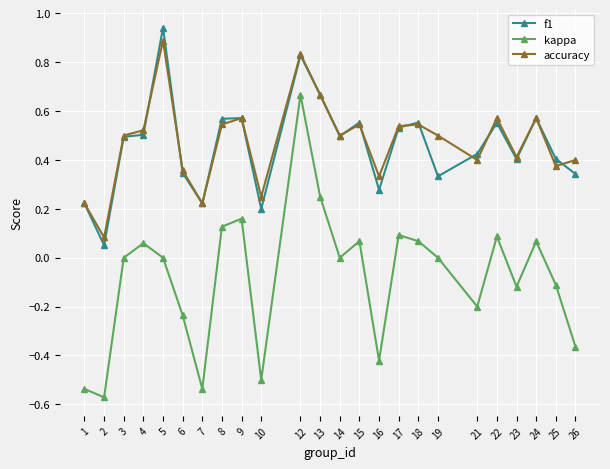

How many lines are shown in the chart?

3